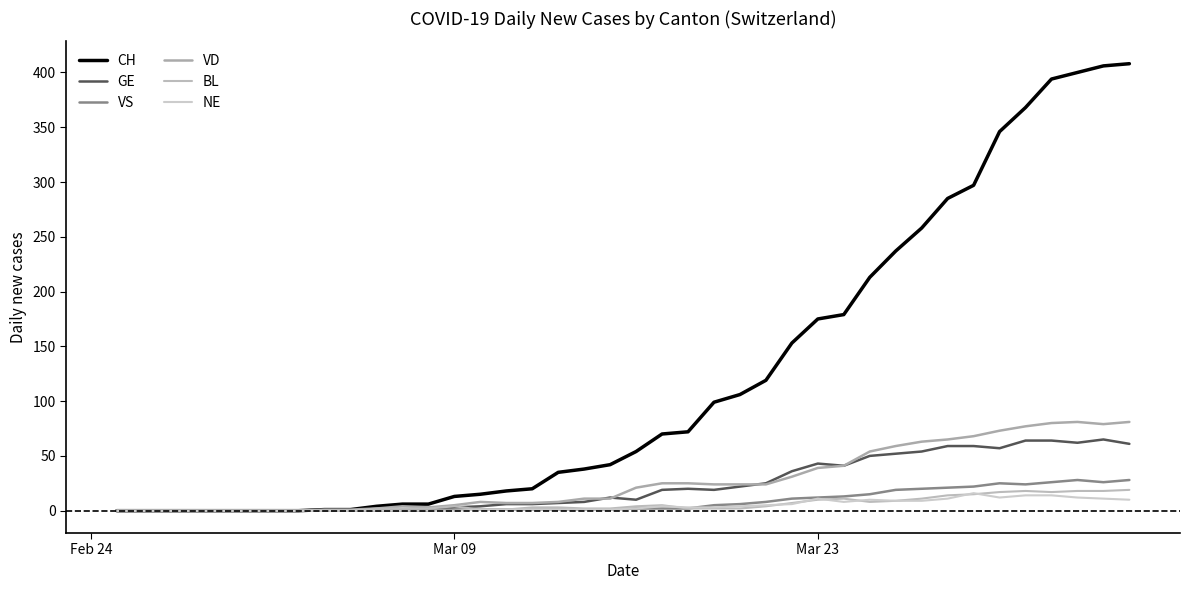

What is the value of the CH point at the 39th from the left?

406